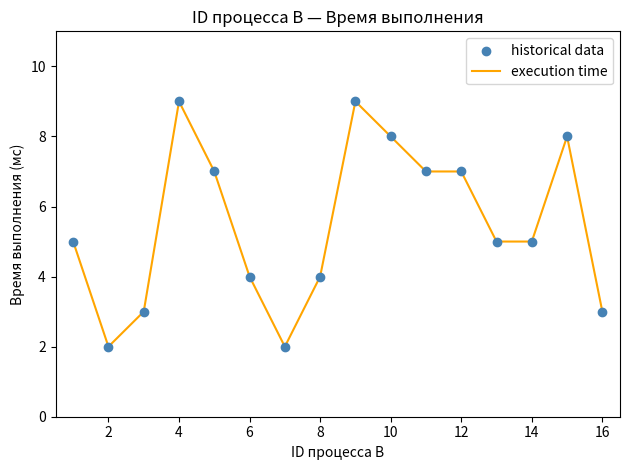

What is the maximum value shown in the chart?

9